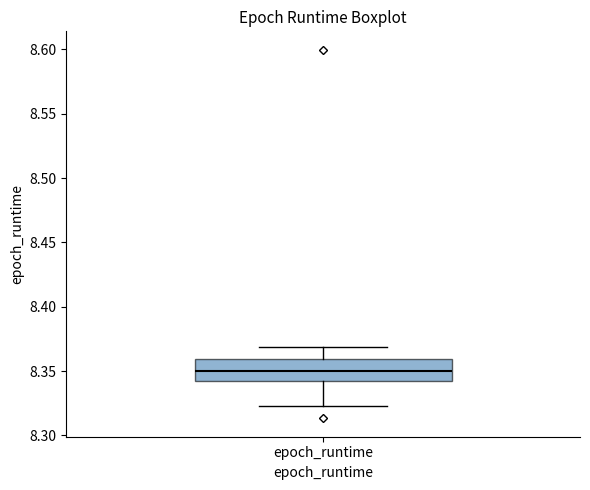

Transcribe this box plot: give where the median line is, the range the box spans, and where the two whiskers end, as read against the y-axis. The values are not printed on the chart, so give them approximately, as read against the axis.

median 8.350, box 8.340 to 8.360, whiskers 8.325 to 8.370